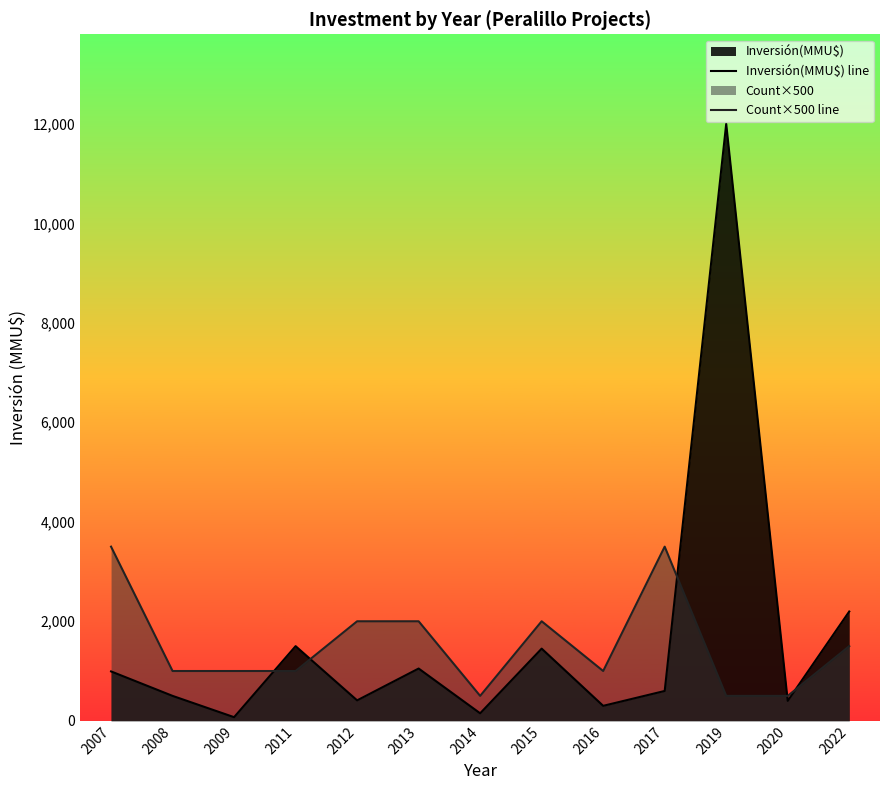

Read the Count×500 line value at 2012, to the nearest 50.

2000